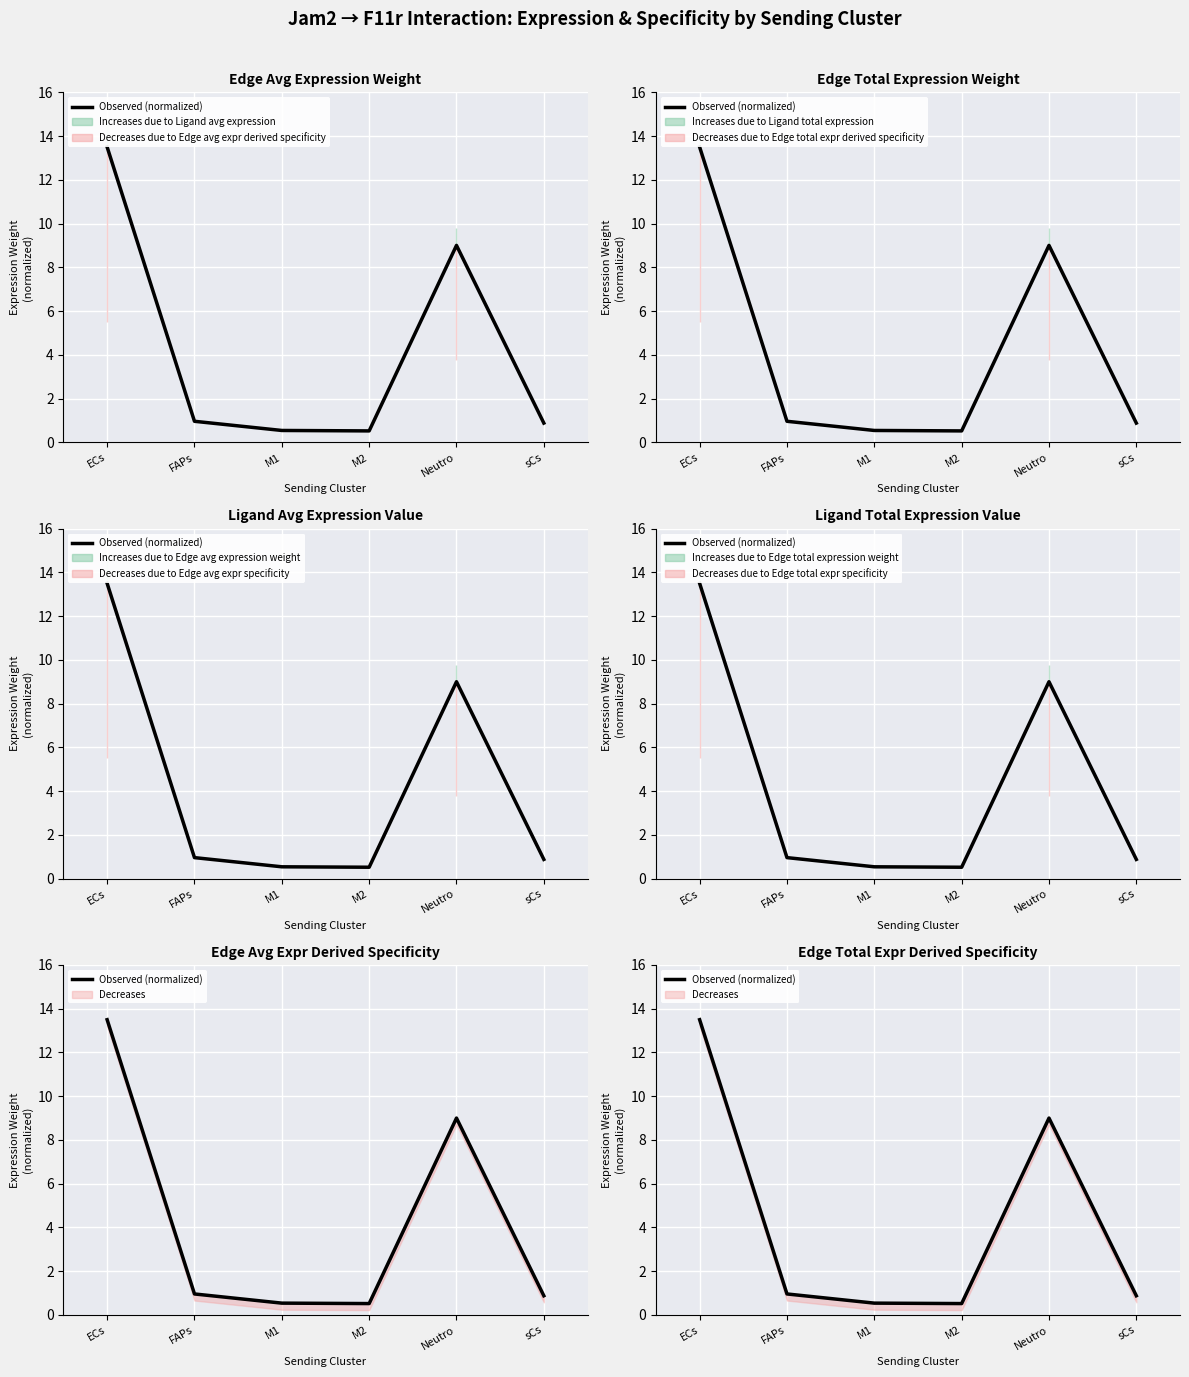

At which category does the data reach its first local valley?

M2